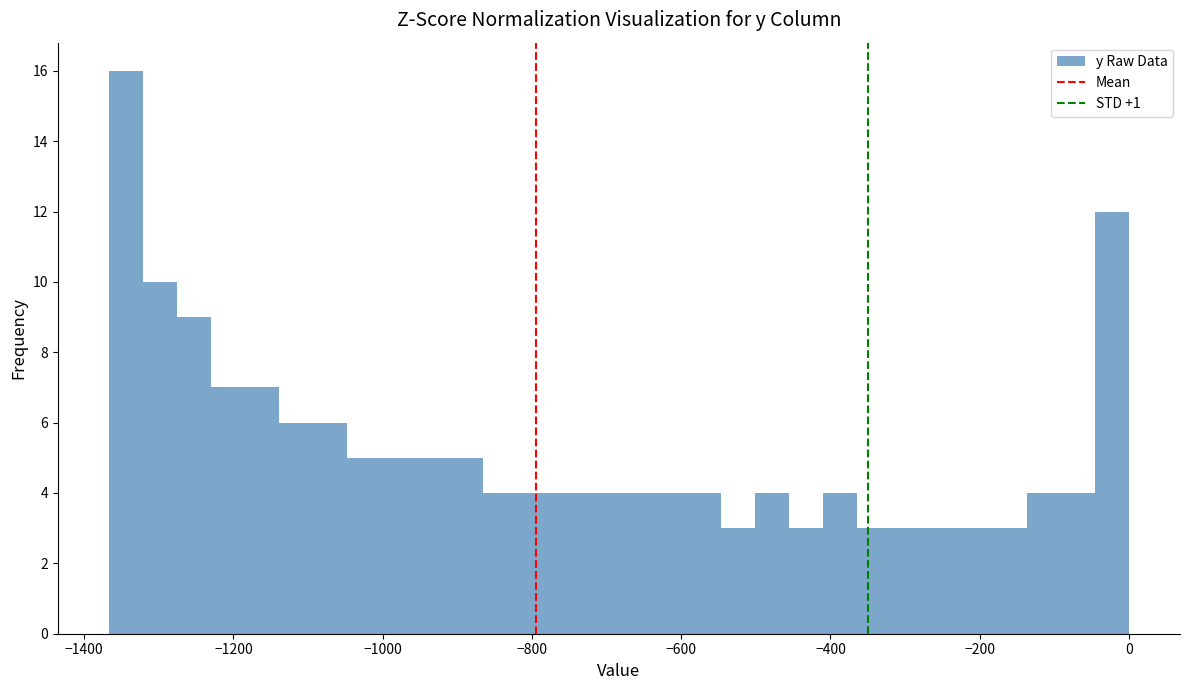

Around what value on the x-axis is the tallest bar? Give the approximate position of its centre, as read against the axis.

-1340